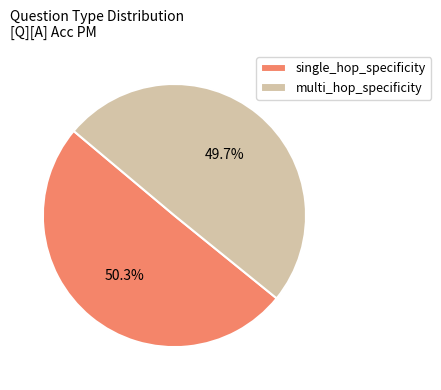

Does multi_hop_specificity account for over 50% of the chart?

No